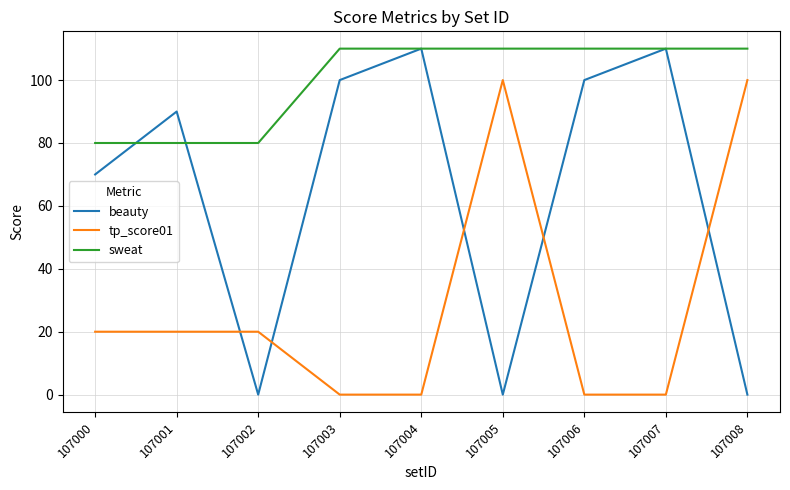

How many lines are shown in the chart?

3